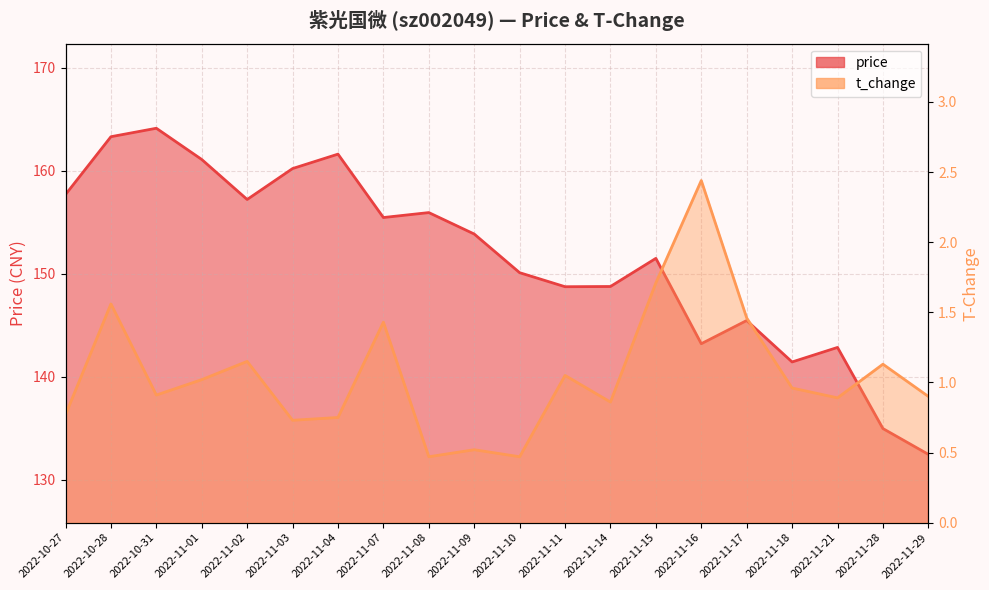

How many categories are shown in the chart?

20